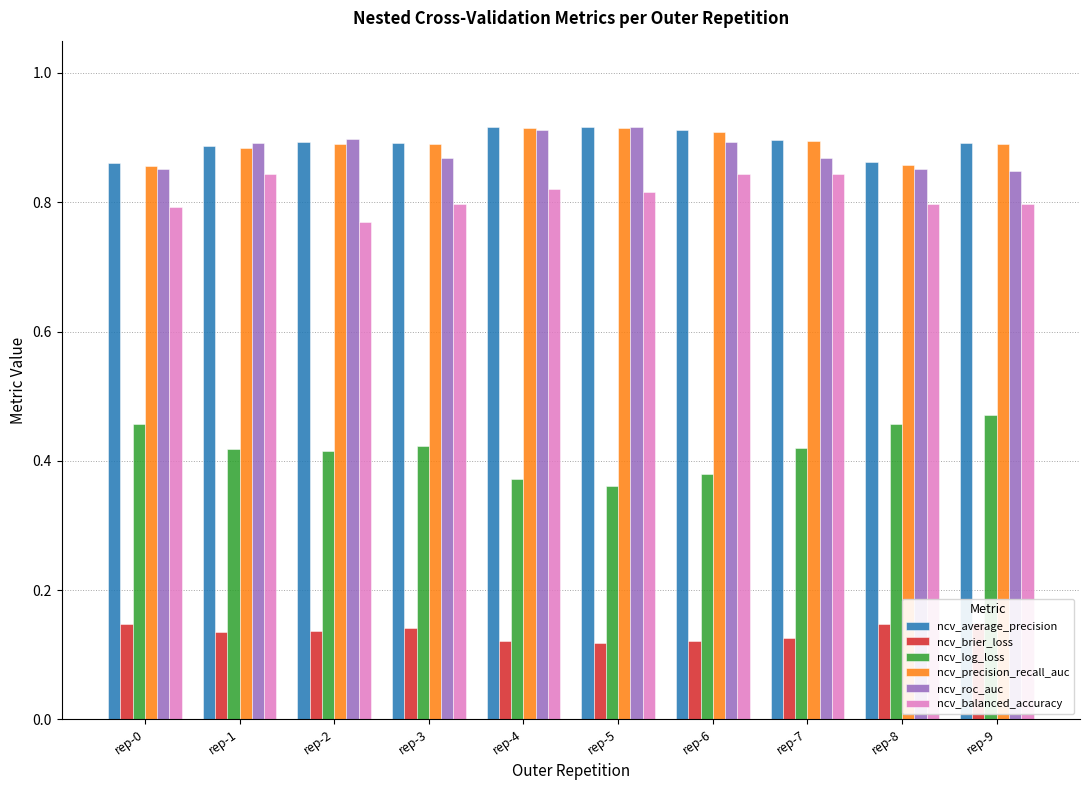

Reading right to left, transcribe all the data shown in this chart.

ncv_average_precision: rep-9=0.9	rep-8=0.9	rep-7=0.9	rep-6=0.9	rep-5=0.9	rep-4=0.9	rep-3=0.9	rep-2=0.9	rep-1=0.9	rep-0=0.9
ncv_brier_loss: rep-9=0.1	rep-8=0.1	rep-7=0.1	rep-6=0.1	rep-5=0.1	rep-4=0.1	rep-3=0.1	rep-2=0.1	rep-1=0.1	rep-0=0.1
ncv_log_loss: rep-9=0.5	rep-8=0.5	rep-7=0.4	rep-6=0.4	rep-5=0.4	rep-4=0.4	rep-3=0.4	rep-2=0.4	rep-1=0.4	rep-0=0.5
ncv_precision_recall_auc: rep-9=0.9	rep-8=0.9	rep-7=0.9	rep-6=0.9	rep-5=0.9	rep-4=0.9	rep-3=0.9	rep-2=0.9	rep-1=0.9	rep-0=0.9
ncv_roc_auc: rep-9=0.8	rep-8=0.9	rep-7=0.9	rep-6=0.9	rep-5=0.9	rep-4=0.9	rep-3=0.9	rep-2=0.9	rep-1=0.9	rep-0=0.9
ncv_balanced_accuracy: rep-9=0.8	rep-8=0.8	rep-7=0.8	rep-6=0.8	rep-5=0.8	rep-4=0.8	rep-3=0.8	rep-2=0.8	rep-1=0.8	rep-0=0.8